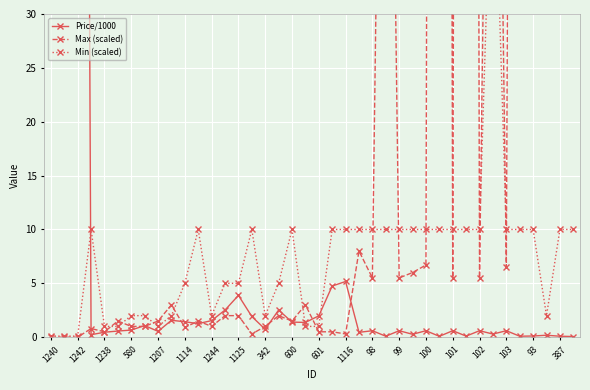

Which series has the widest spread of values?

Max (scaled)